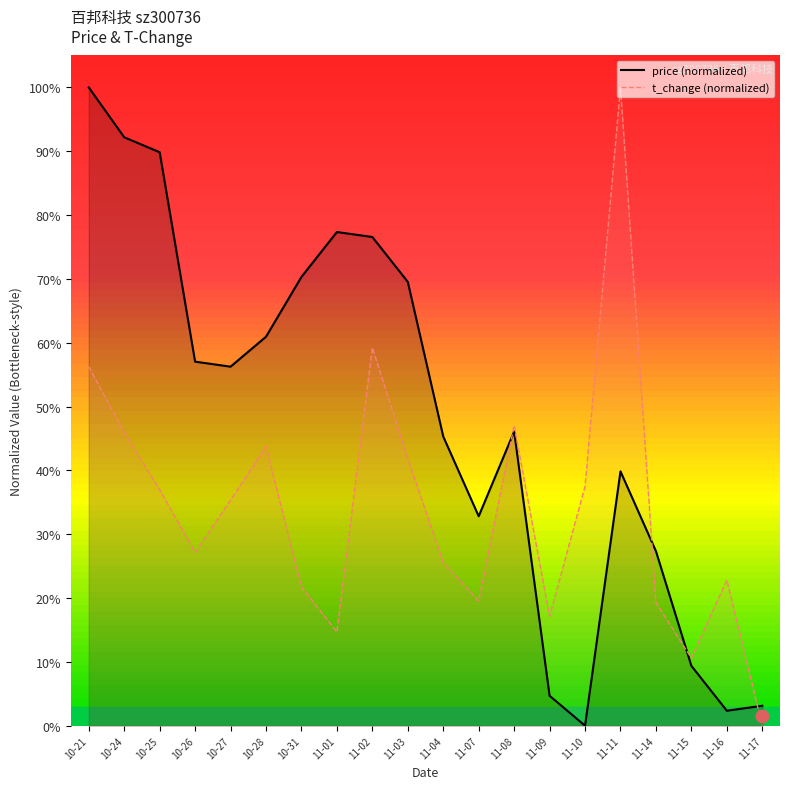

Which series contains the highest Y value?

price